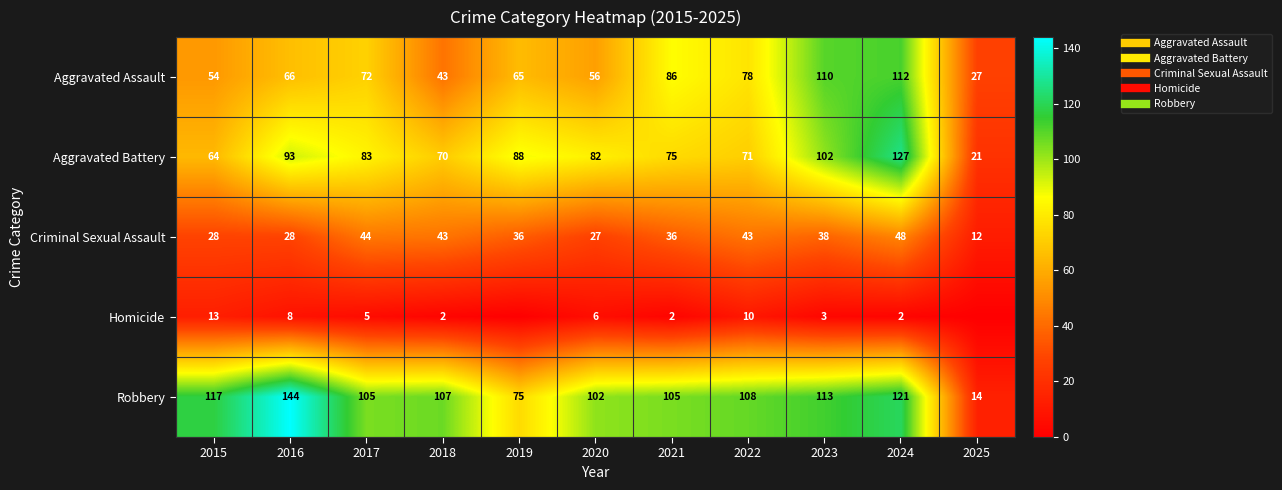

Between 2019 and 2023, which series saw the biggest shift?

Aggravated Assault